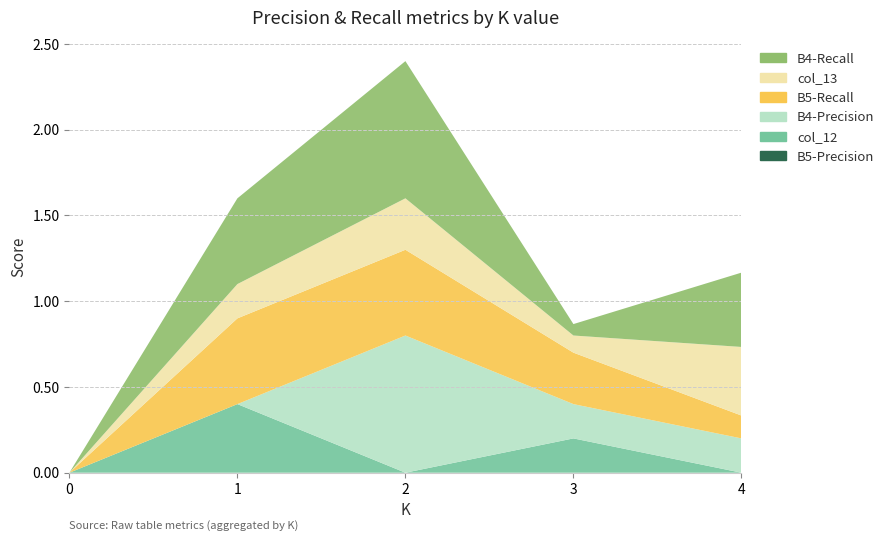

Reading left to right, what are all the values shown in this chart?

B4-Precision: 0.0	0.0	0.8	0.2	0.2
B4-Recall: 0.0	0.5	0.8	0.1	0.4
B5-Recall: 0.0	0.5	0.5	0.3	0.1
B5-Precision: 0.0	0.0	0.0	0.0	0.0
col_12: 0.0	0.4	0.0	0.2	0.0
col_13: 0.0	0.2	0.3	0.1	0.4